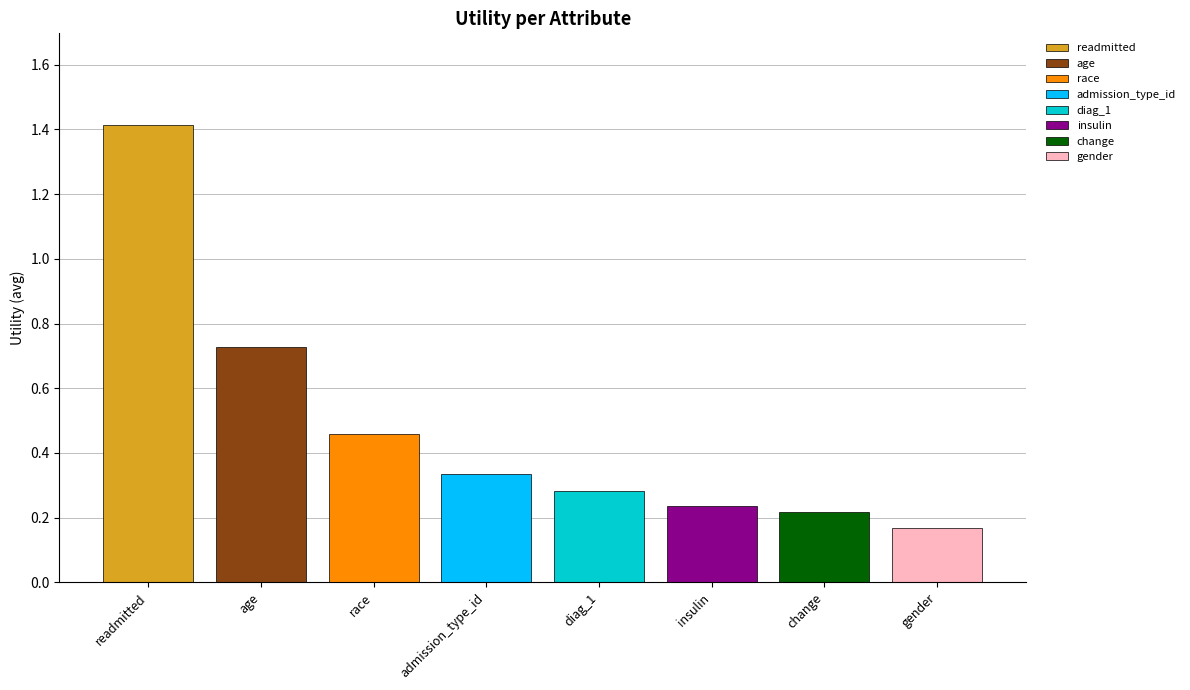

List the labels in order of value, smallest first.

gender, change, insulin, diag_1, admission_type_id, race, age, readmitted